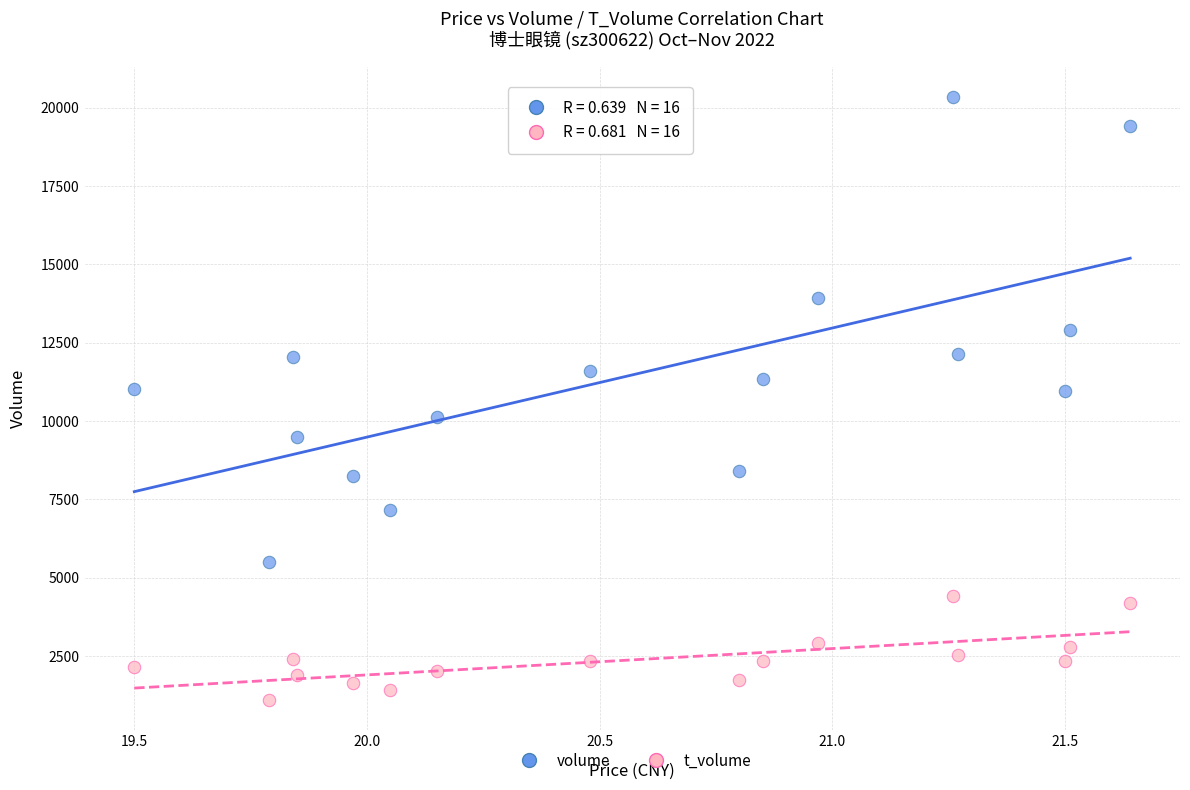

Which series has the widest spread of Y values?

volume